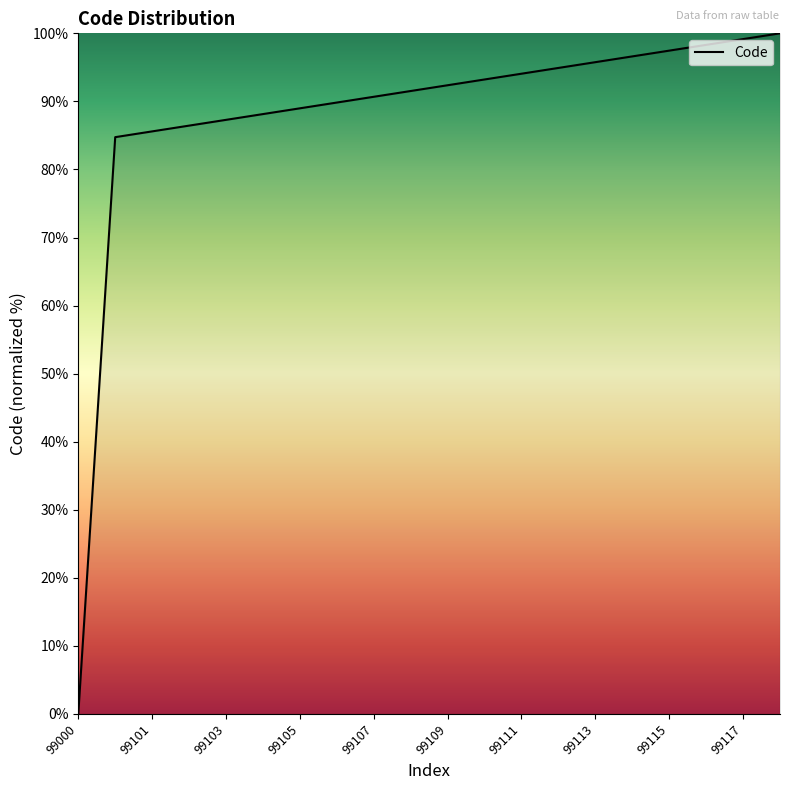

What is the difference between the maximum and minimum values?

100.0